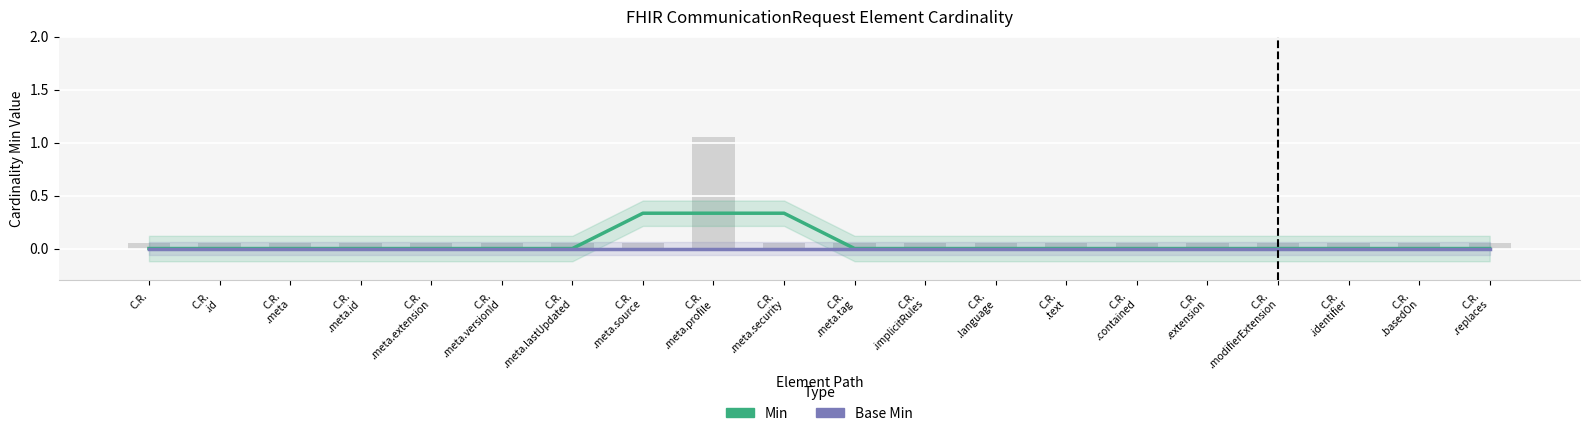

Rank the series at C.R.
.contained from highest to lowest value.

Min, Base Min